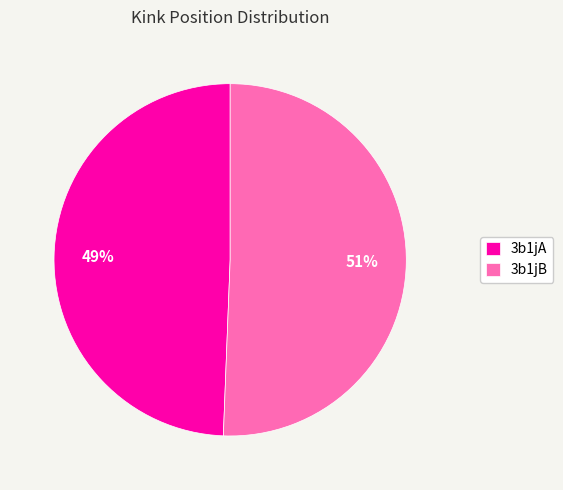

True or false: 3b1jB accounts for 39% of the total.

False